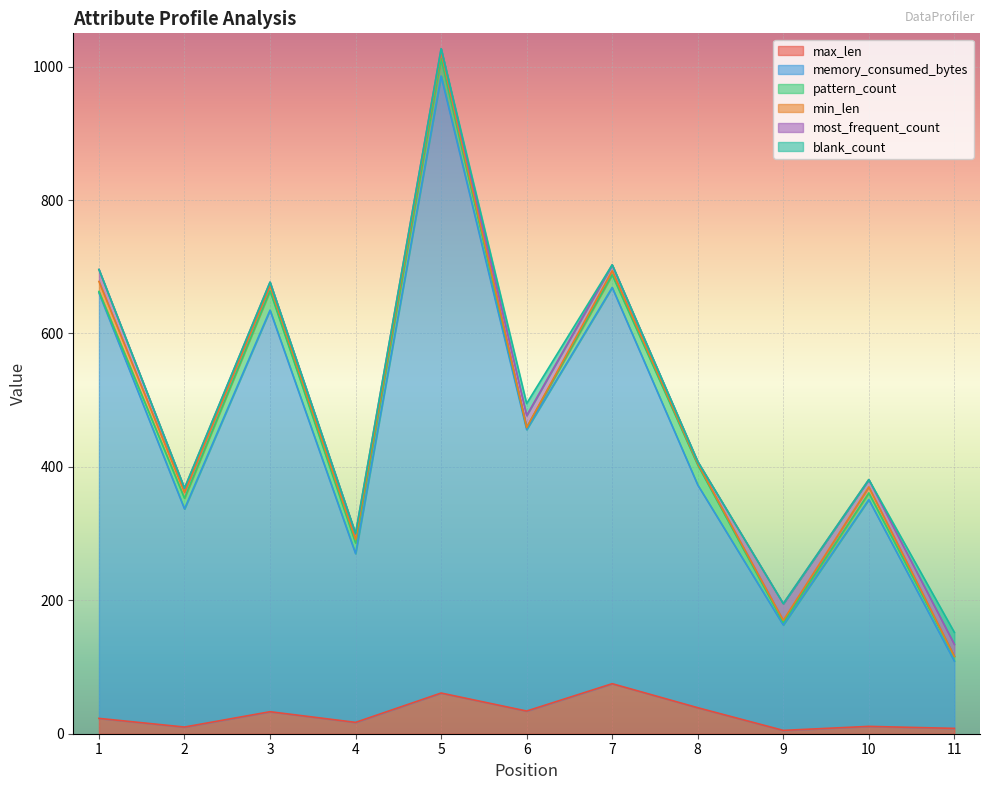

List the series in order of their peak value, highest first.

memory_consumed_bytes, max_len, pattern_count, most_frequent_count, blank_count, min_len